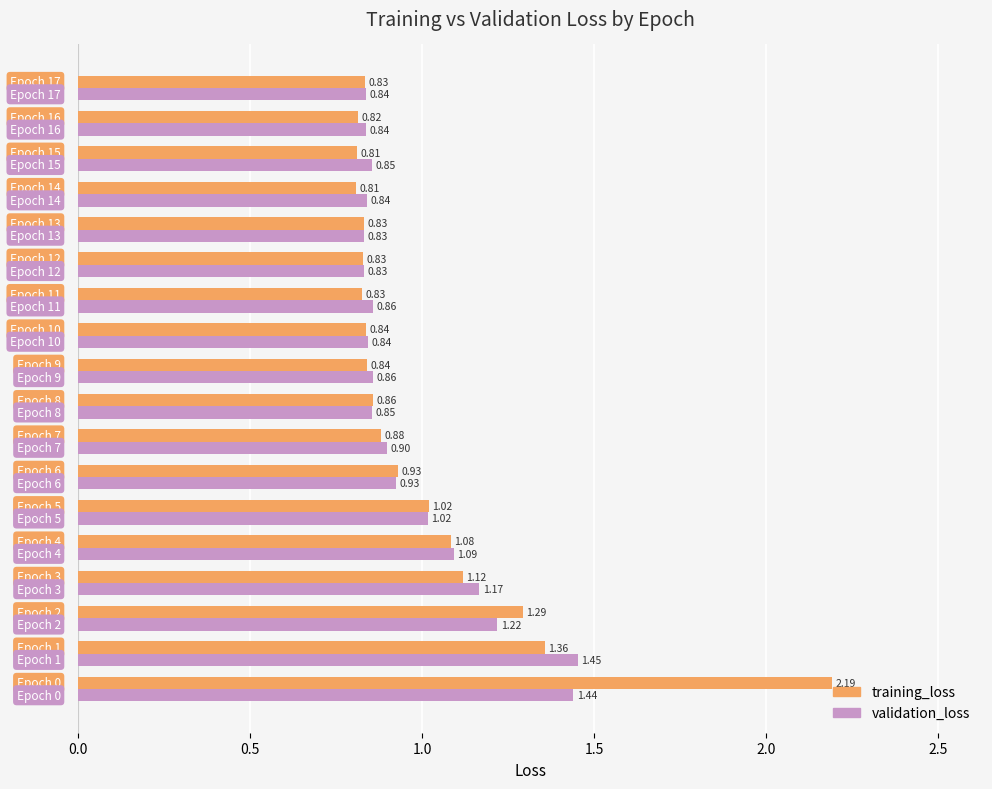

What is the maximum value shown in the chart?

2.2